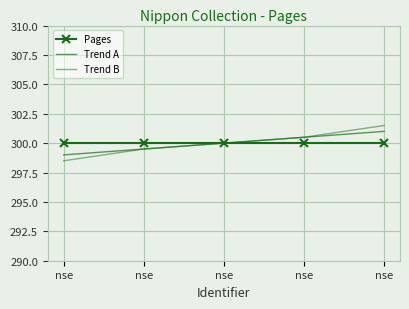

What is the value of the Trend A point at the 1st from the left?

299.0